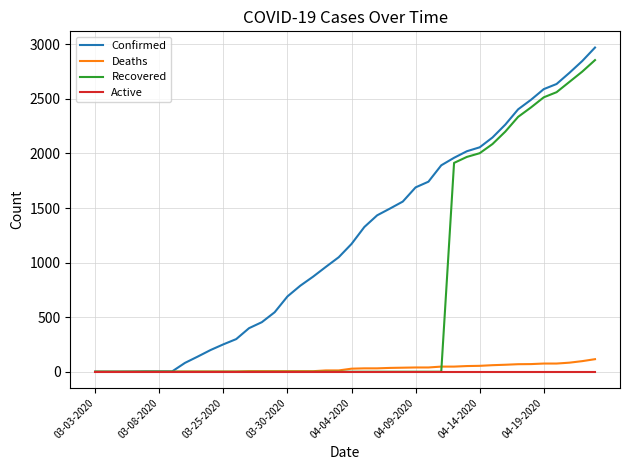

How many lines are shown in the chart?

4